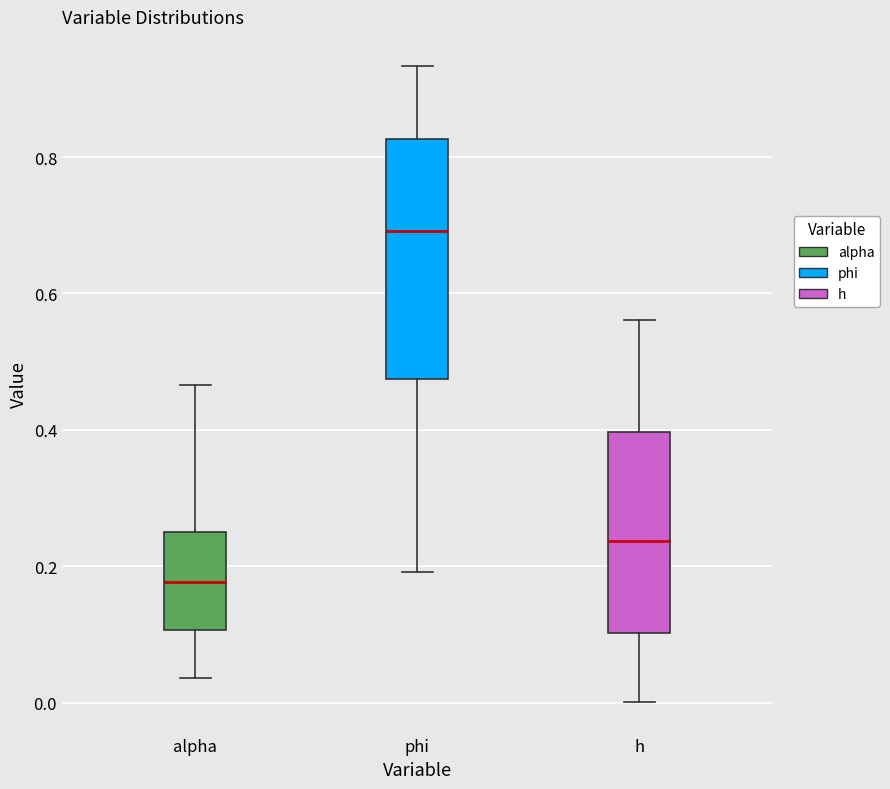

Where is the upper edge of the box for alpha on the y-axis? The values are not printed on the chart, so give them approximately, as read against the axis.

0.26